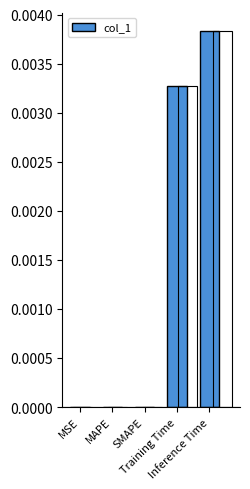

Rank the categories by value from lowest to highest.

MSE, MAPE, SMAPE, Training Time, Inference Time